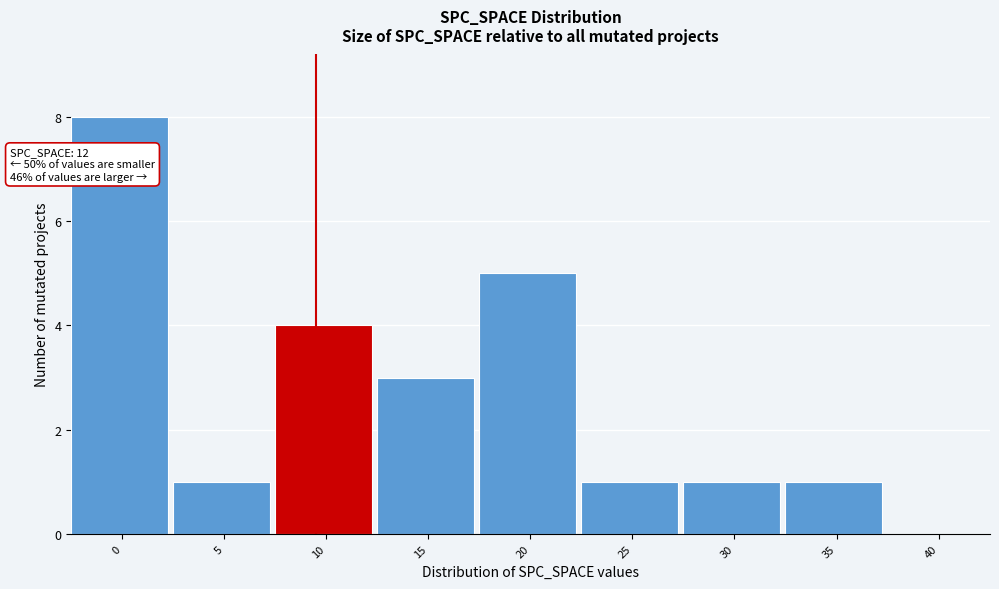

Reading left to right, transcribe all the data shown in this chart.

0=8	5=1	10=4	15=3	20=5	25=1	30=1	35=1	40=0